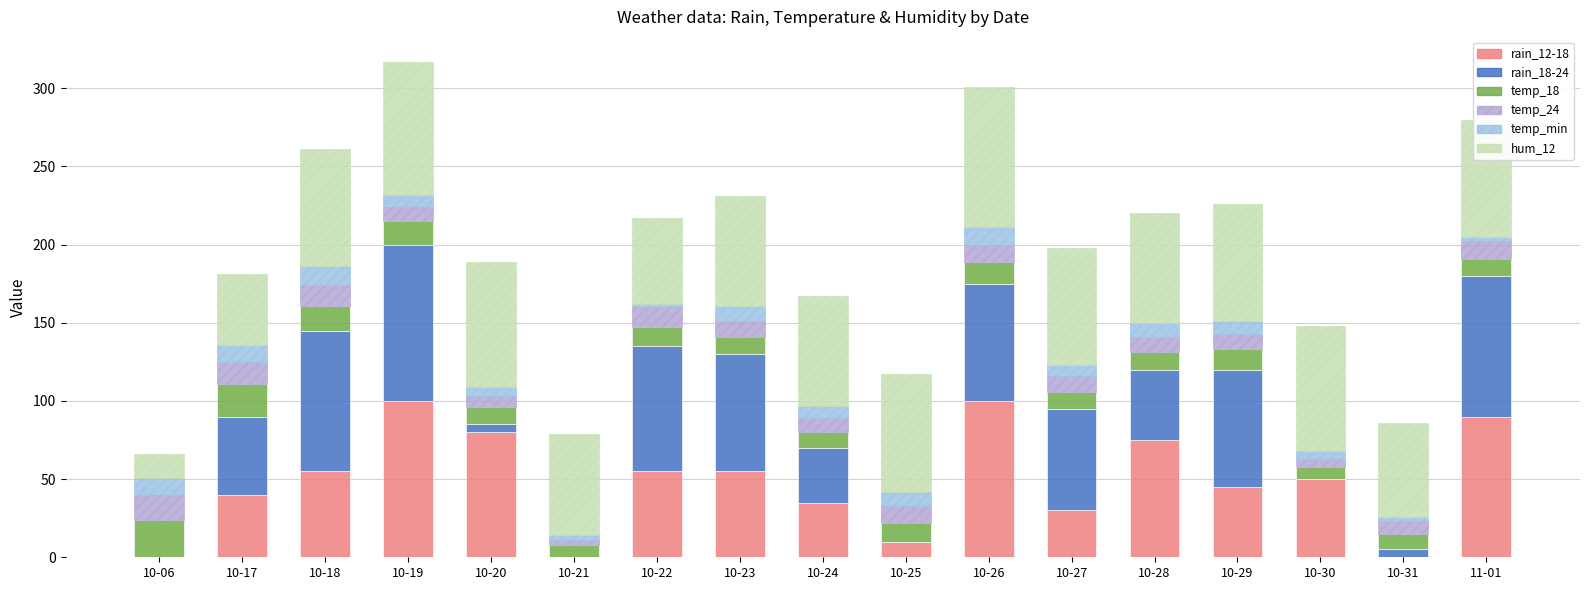

What is the sum of the hum_12 values at 10-28 and 10-31?

130